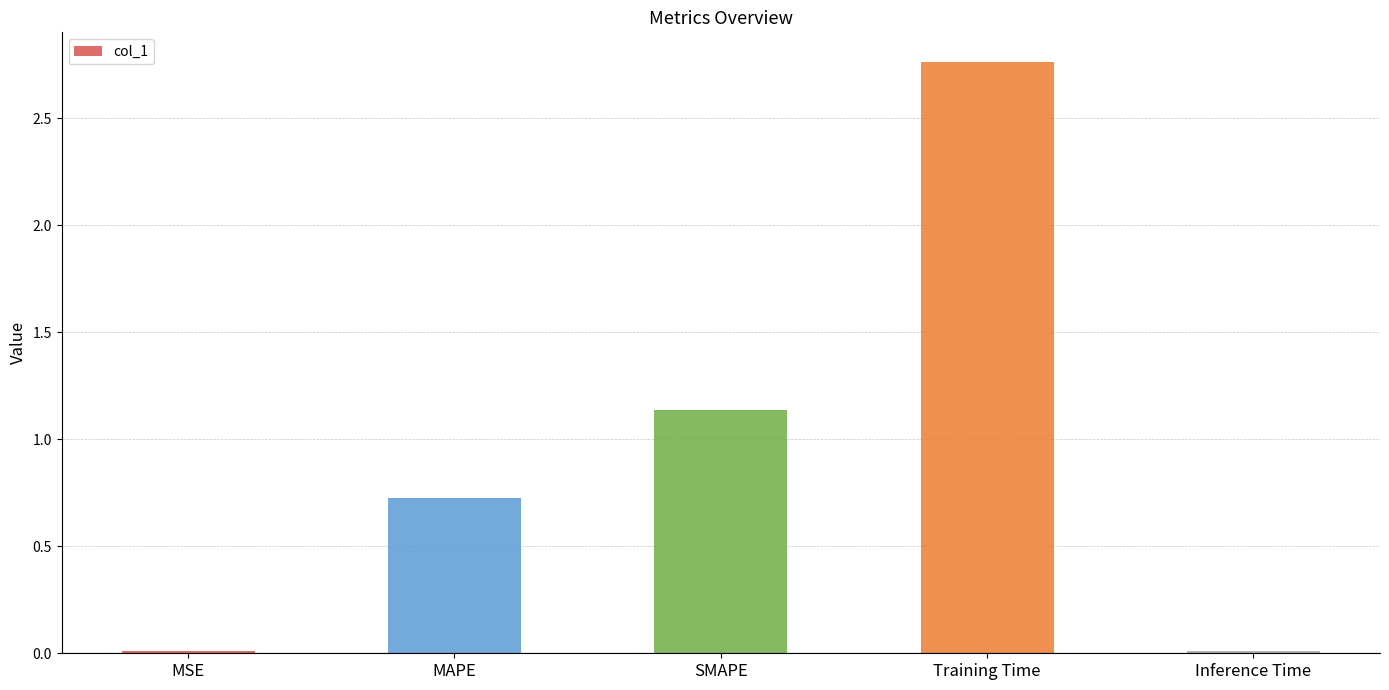

Which label corresponds to the largest value in the chart?

Training Time